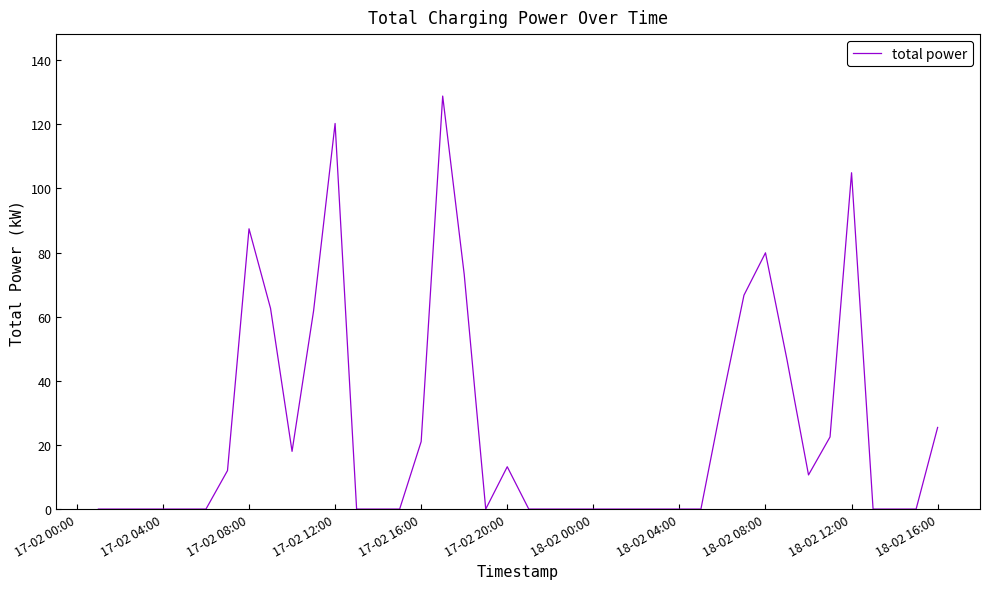

What is the maximum value shown in the chart?

128.8